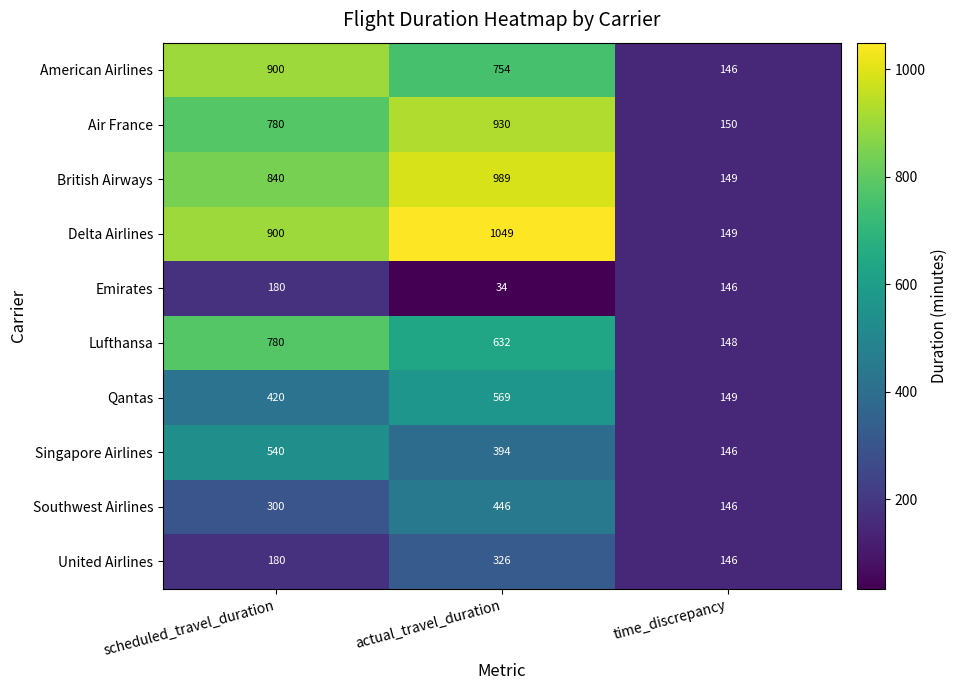

Reading right to left, what are all the values shown in this chart?

American Airlines: time_discrepancy=146	actual_travel_duration=754	scheduled_travel_duration=900
Air France: time_discrepancy=150	actual_travel_duration=930	scheduled_travel_duration=780
British Airways: time_discrepancy=149	actual_travel_duration=989	scheduled_travel_duration=840
Delta Airlines: time_discrepancy=149	actual_travel_duration=1049	scheduled_travel_duration=900
Emirates: time_discrepancy=146	actual_travel_duration=34	scheduled_travel_duration=180
Lufthansa: time_discrepancy=148	actual_travel_duration=632	scheduled_travel_duration=780
Qantas: time_discrepancy=149	actual_travel_duration=569	scheduled_travel_duration=420
Singapore Airlines: time_discrepancy=146	actual_travel_duration=394	scheduled_travel_duration=540
Southwest Airlines: time_discrepancy=146	actual_travel_duration=446	scheduled_travel_duration=300
United Airlines: time_discrepancy=146	actual_travel_duration=326	scheduled_travel_duration=180